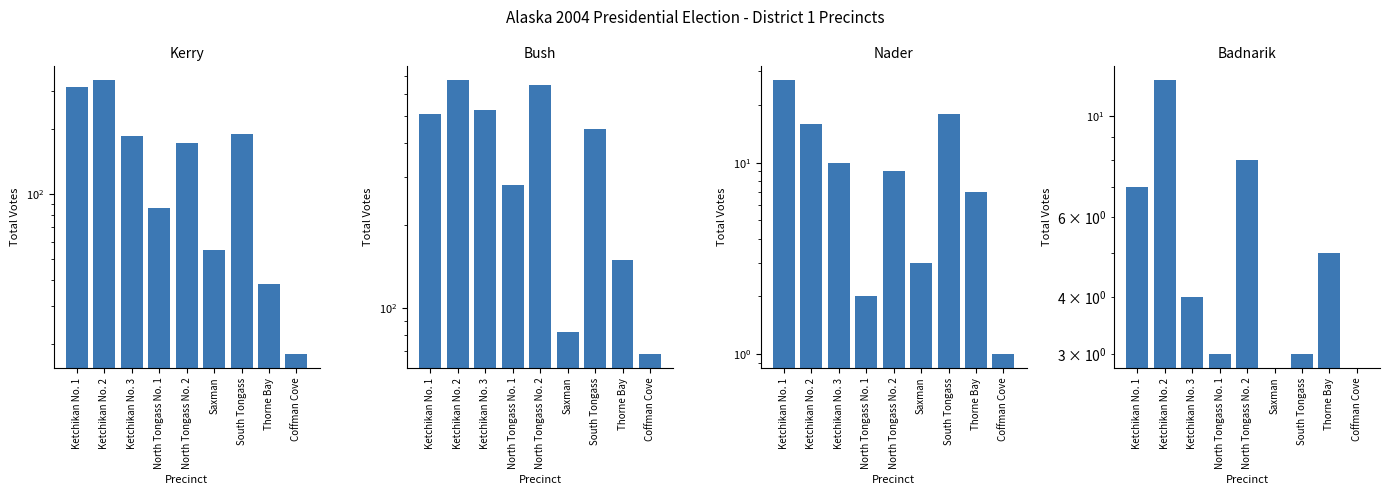

Which has a higher value, Ketchikan No. 1 or North Tongass No. 1?

Ketchikan No. 1